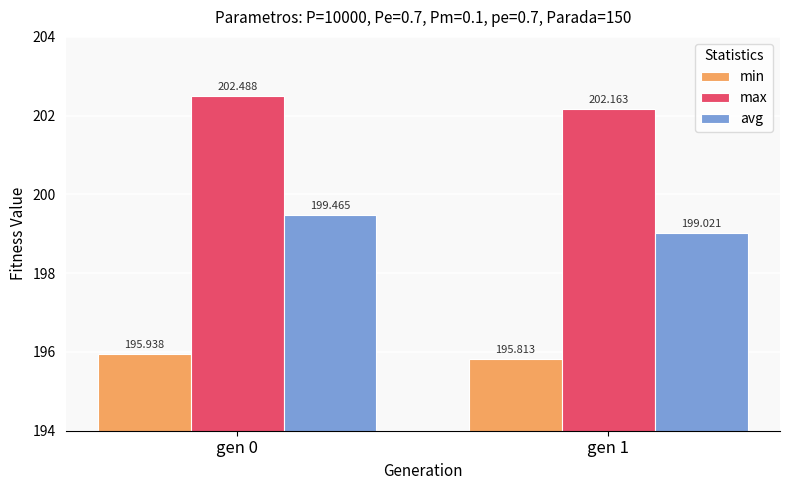

How many bars are there in total?

6